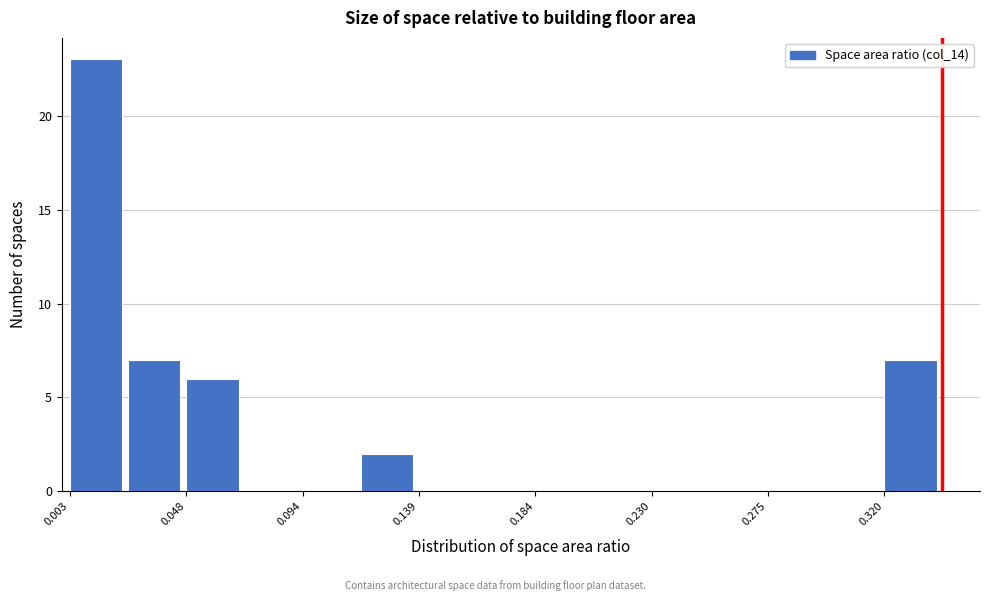

How tall is the bar that spans 0.115 to 0.140 on the x-axis? Neither the bar edges nor the heights are printed on the chart, so give them approximately, as read against the axes.

2